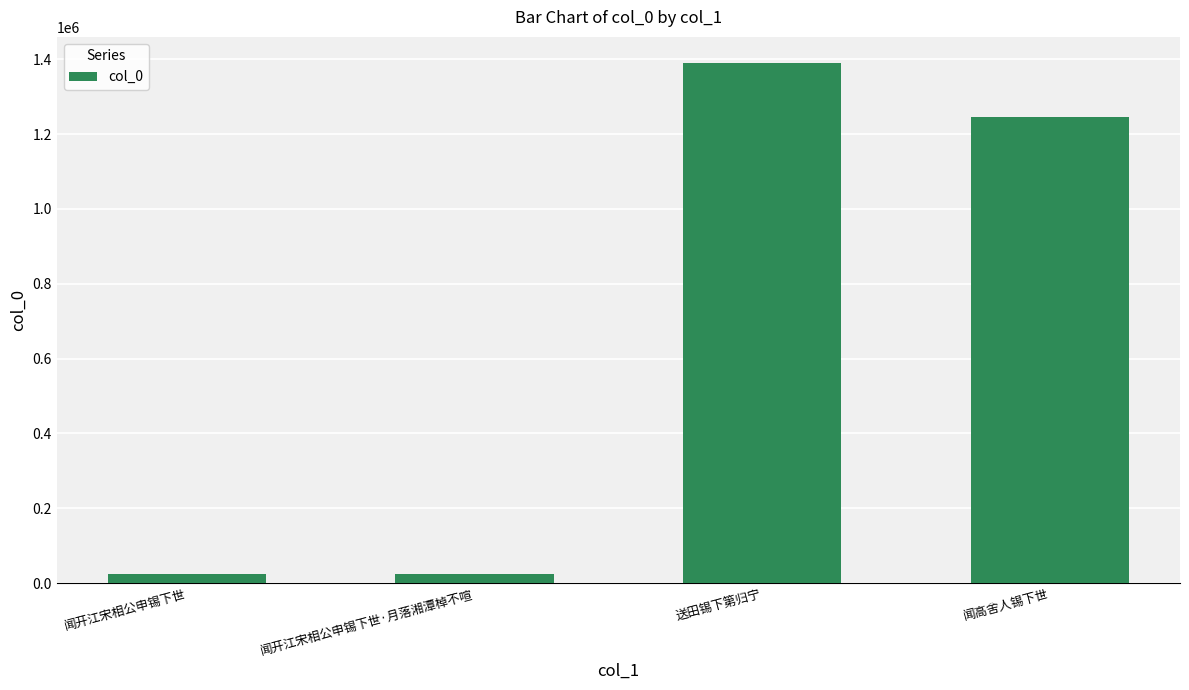

What is the average value?

670929